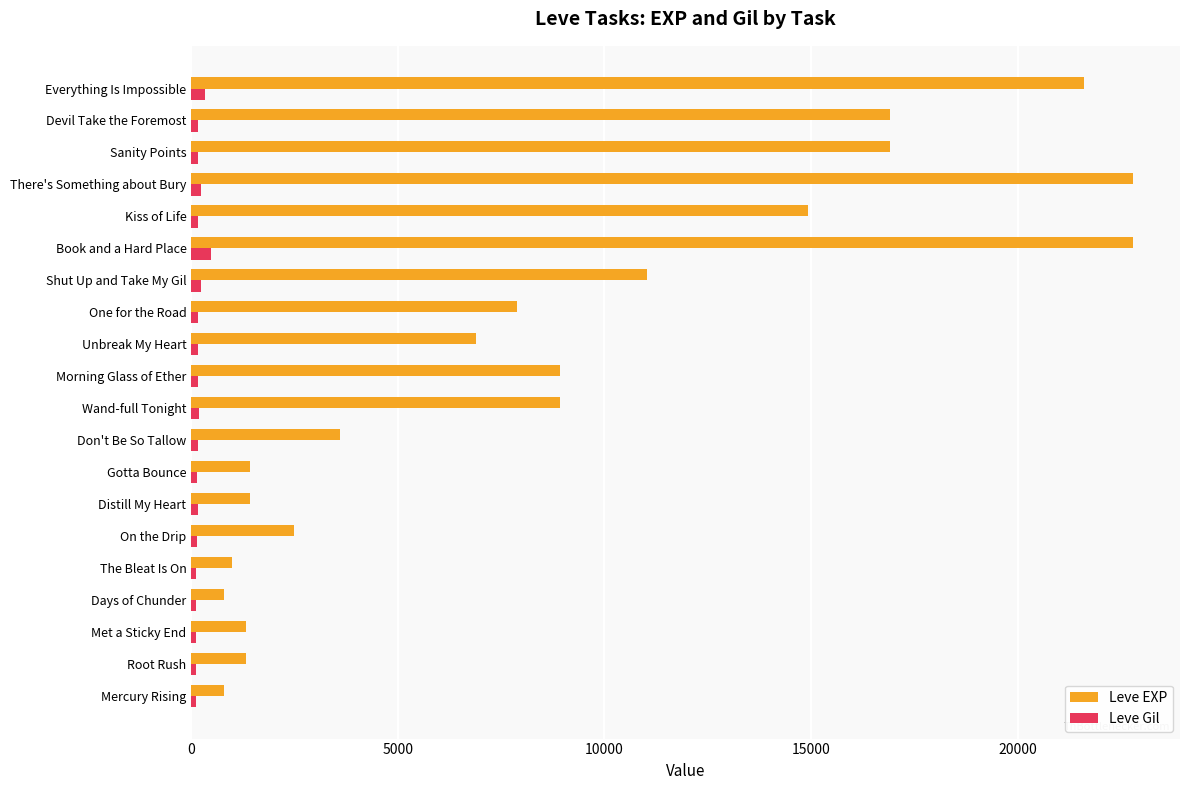

Is it true that Leve EXP equals 8930 at Morning Glass of Ether?

True